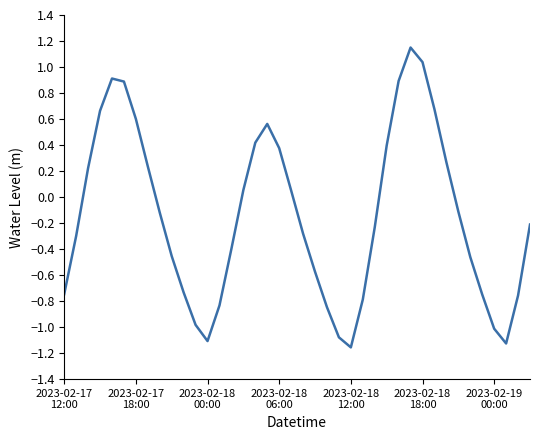

What is the difference between the second highest and second lowest values?

2.2